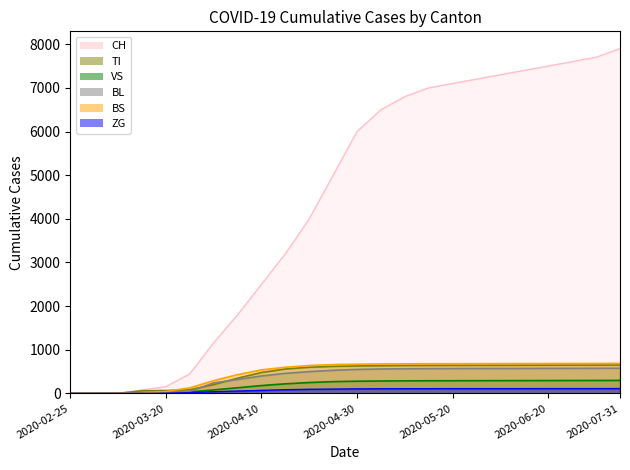

What is the average value of the TI series?

448